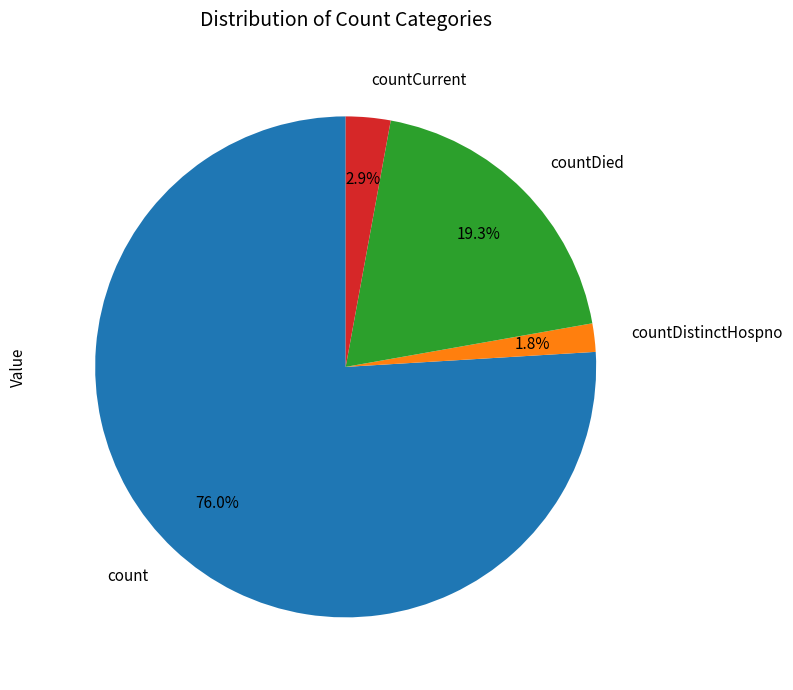

Do countDied and countDistinctHospno together represent more than half of the pie?

No